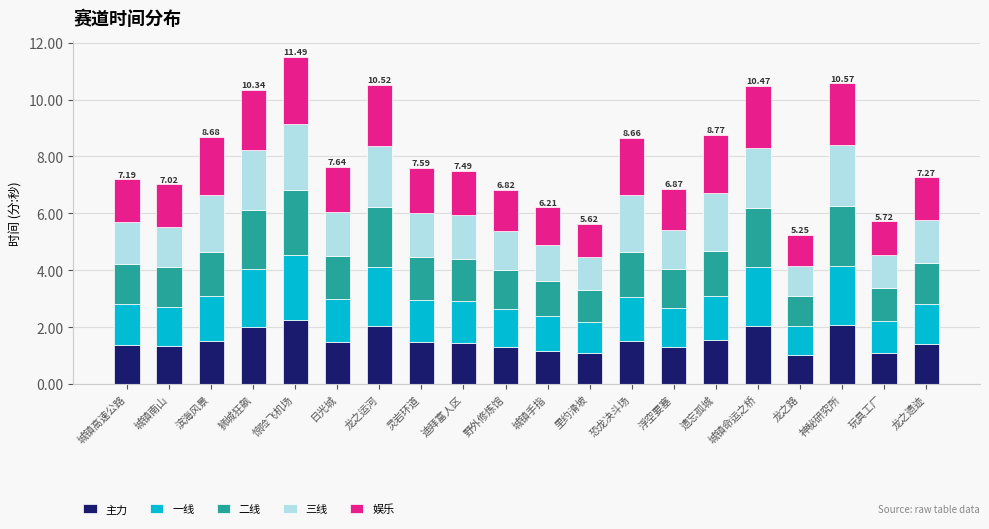

What is the sum of all 主力 values?

30.6